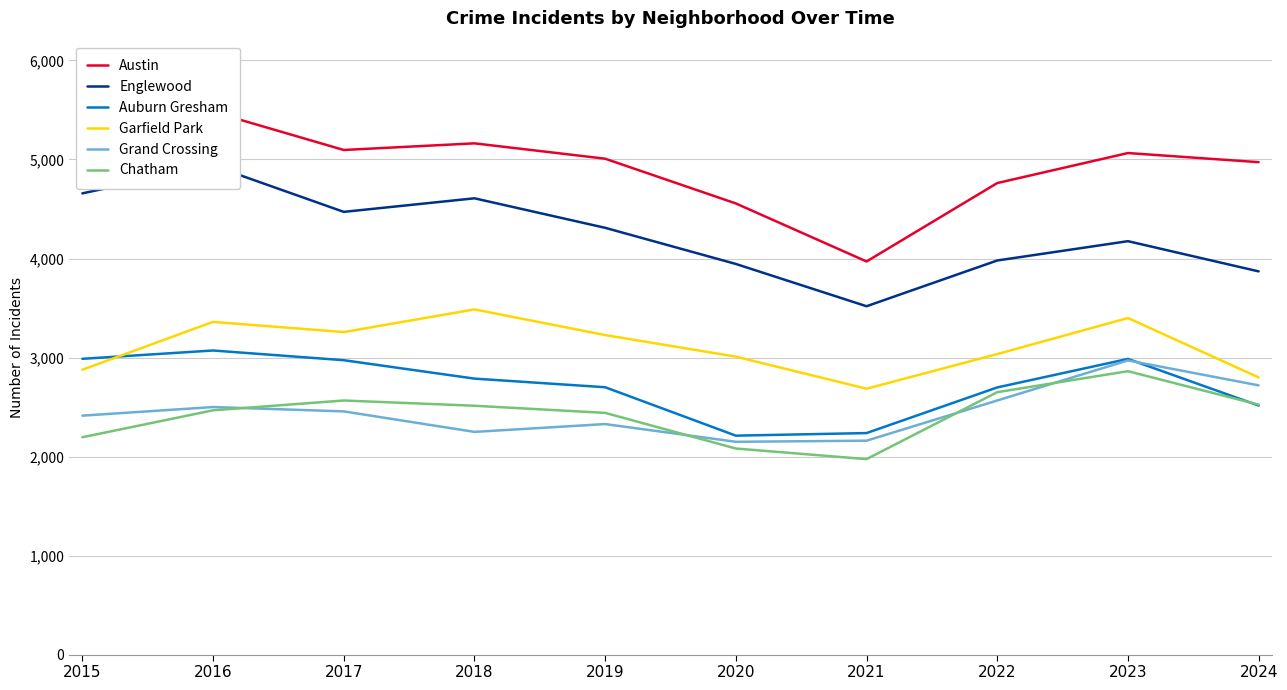

What is the approximate value of Chatham at 2018?

2513